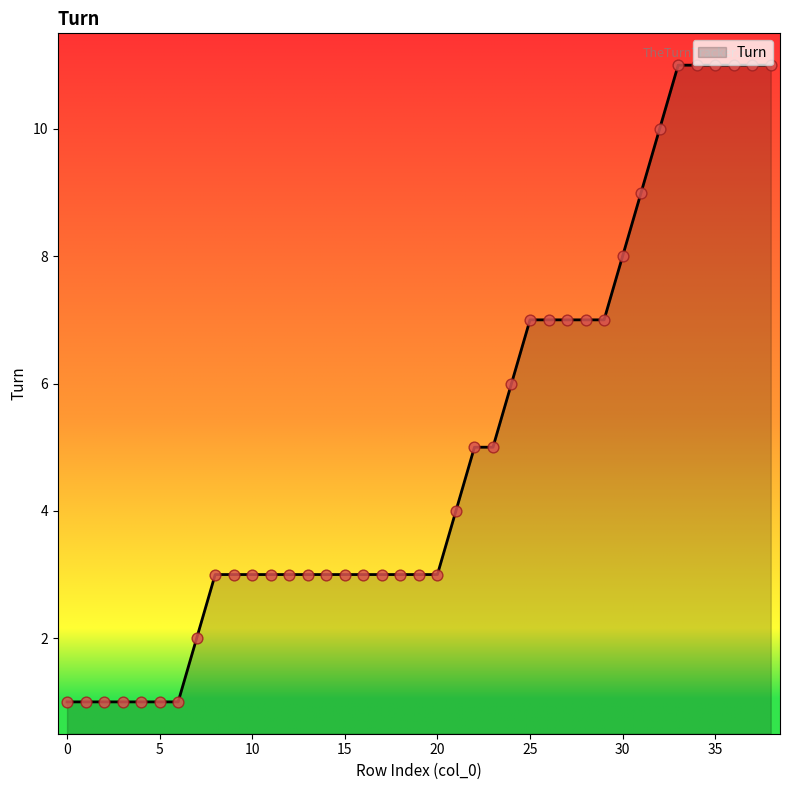

What is the greatest value displayed?

11